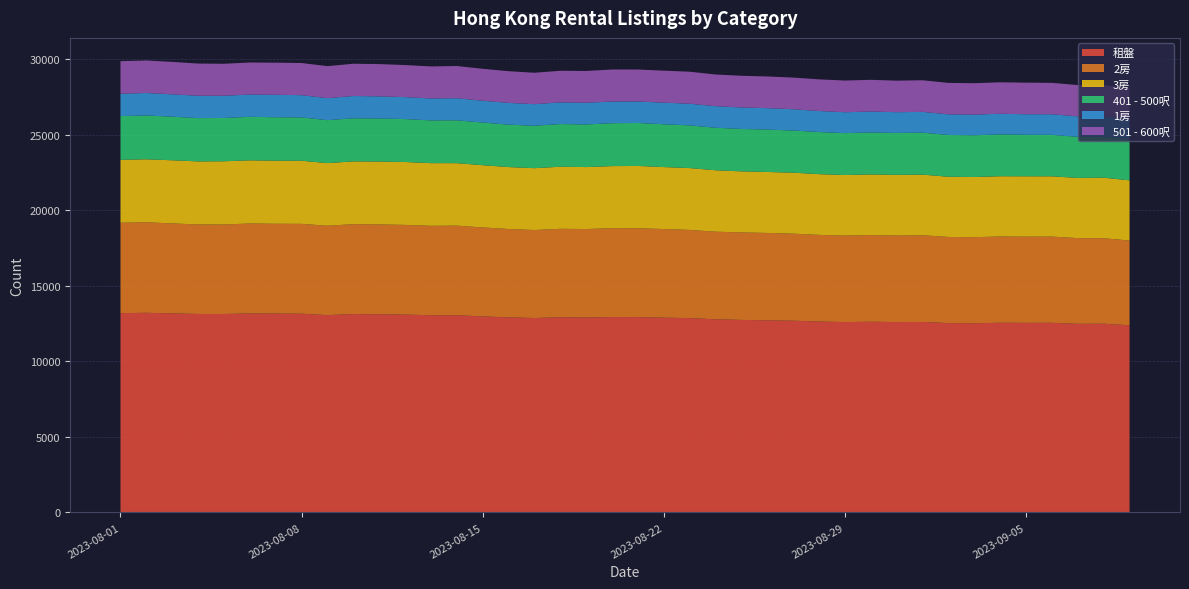

Reading left to right, list all the values displayed in this chart.

租盤: 13200	13223	13183	13146	13143	13180	13173	13162	13068	13138	13124	13105	13063	13063	12984	12920	12876	12930	12911	12941	12938	12901	12870	12791	12752	12725	12700	12643	12609	12629	12608	12618	12541	12532	12563	12557	12559	12493	12500	12396
2房: 5989	5995	5960	5927	5928	5958	5946	5952	5921	5956	5952	5940	5920	5932	5893	5853	5829	5855	5860	5885	5883	5869	5843	5803	5796	5786	5764	5740	5726	5741	5730	5741	5704	5700	5713	5708	5710	5678	5662	5613
3房: 4164	4171	4182	4178	4188	4183	4180	4179	4148	4158	4165	4166	4152	4138	4122	4102	4096	4113	4103	4112	4127	4104	4096	4070	4043	4039	4040	4023	4014	4015	4020	4016	3989	3985	3992	3999	3994	3985	4010	3985
401 - 500呎: 2898	2903	2886	2866	2868	2881	2875	2868	2844	2853	2850	2842	2832	2838	2825	2808	2809	2825	2825	2842	2846	2836	2825	2814	2807	2809	2791	2789	2773	2782	2777	2779	2765	2763	2769	2749	2746	2721	2711	2689
1房: 1484	1488	1482	1482	1472	1476	1489	1476	1457	1476	1467	1455	1452	1463	1444	1442	1430	1436	1436	1436	1423	1431	1436	1430	1424	1417	1410	1392	1385	1387	1374	1376	1369	1368	1370	1362	1364	1354	1356	1343
501 - 600呎: 2153	2154	2147	2131	2117	2122	2126	2128	2121	2137	2136	2124	2121	2134	2115	2100	2082	2092	2104	2121	2120	2119	2120	2098	2100	2099	2097	2097	2098	2099	2089	2094	2081	2081	2082	2090	2080	2074	2071	2056